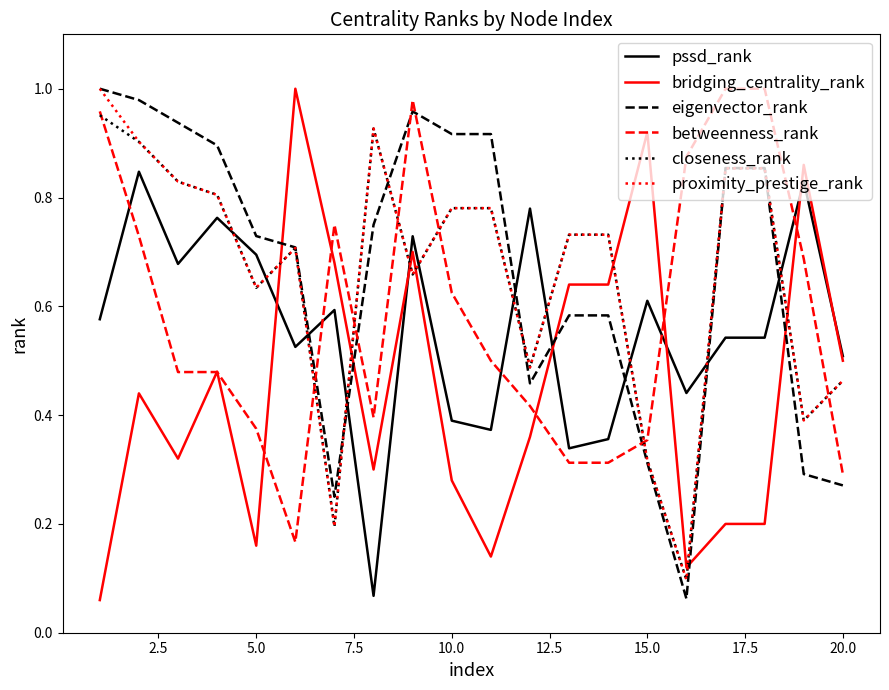

How many times do pssd_rank and eigenvector_rank cross each other?

7